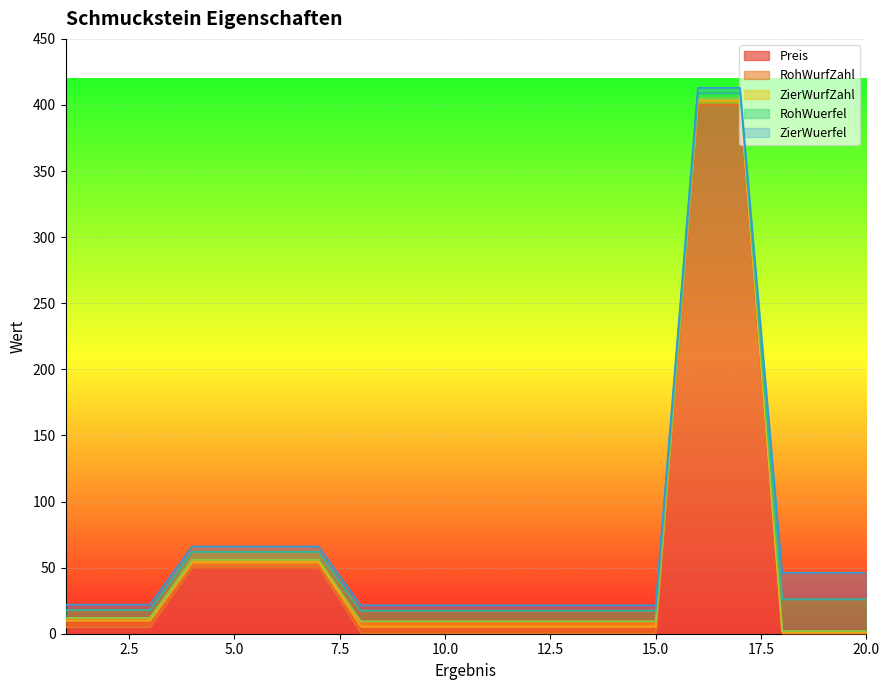

True or false: ZierWuerfel and RohWurfZahl cross at least once.

True